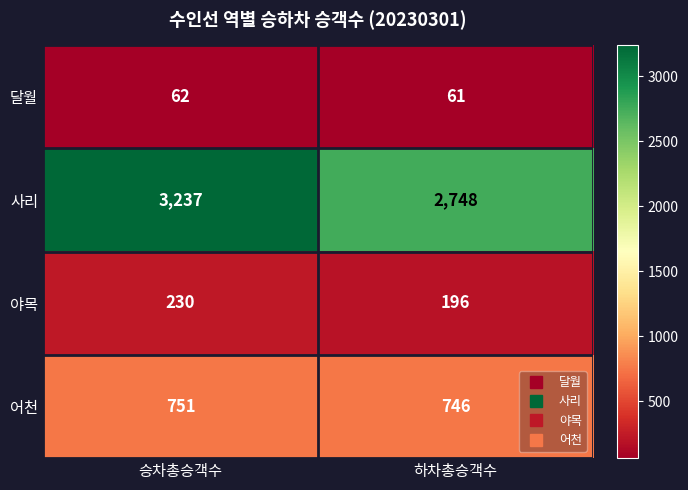

True or false: 야목 has a value of 196 at 하차총승객수.

True